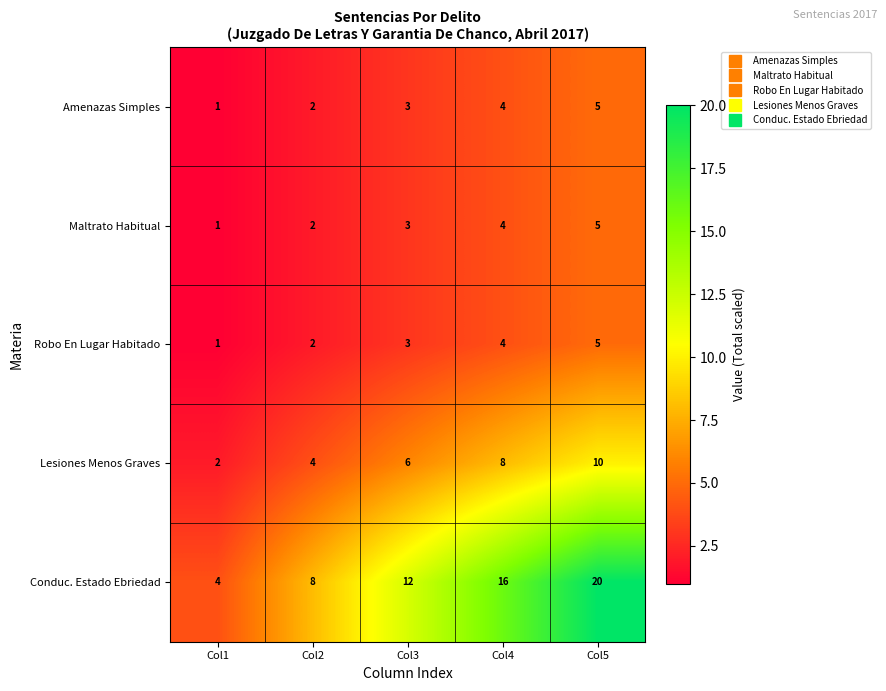

Between Col1 and Col5, which series saw the biggest shift?

Conduc. Estado Ebriedad